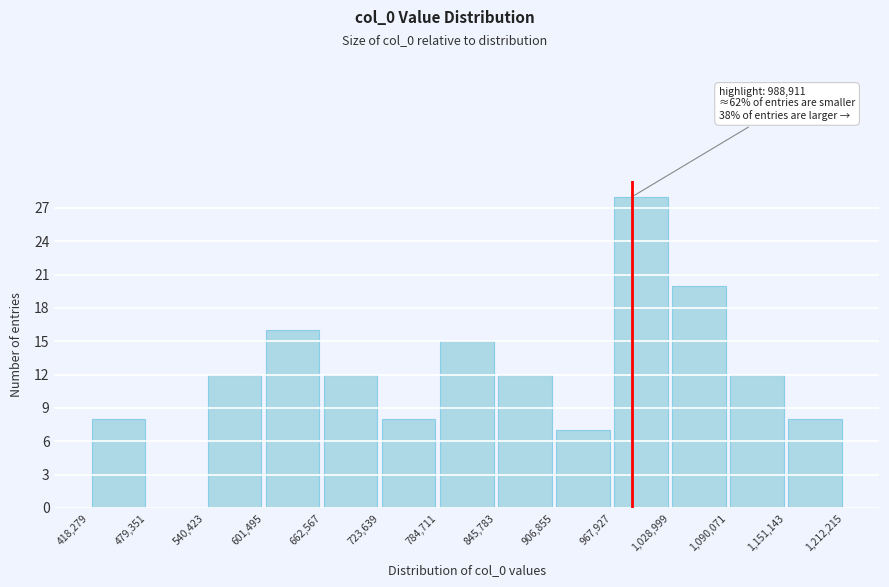

Over which range of the x-axis is the bar tallest?

967,927 to 1,028,999